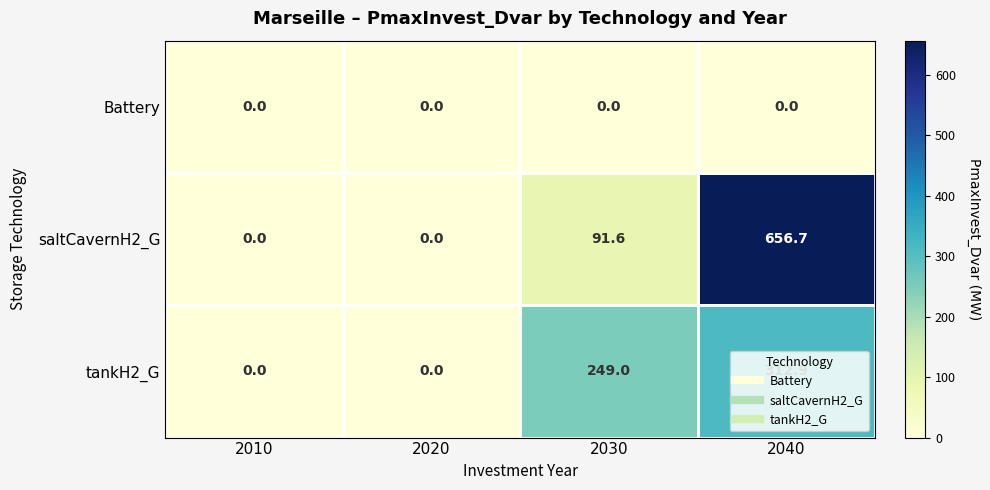

At which category is the sum across all series the highest?

2040